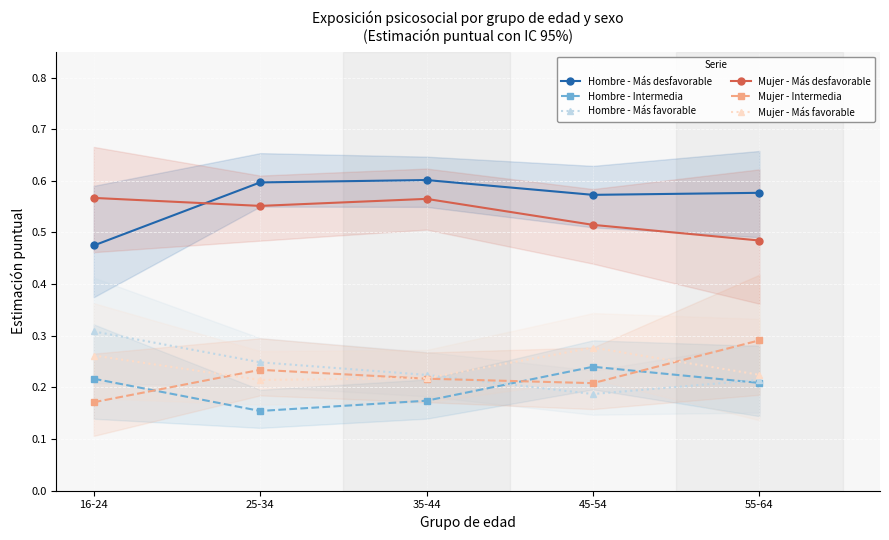

How many Hombre - Más desfavorable values are between 0 and 1?

5